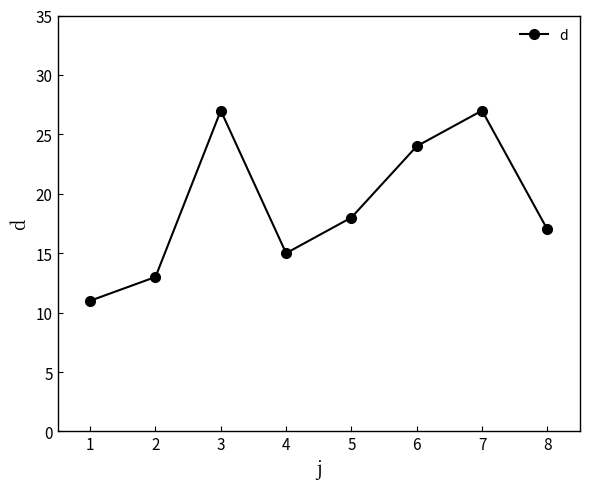

The value at 1 is 11. True or false?

True